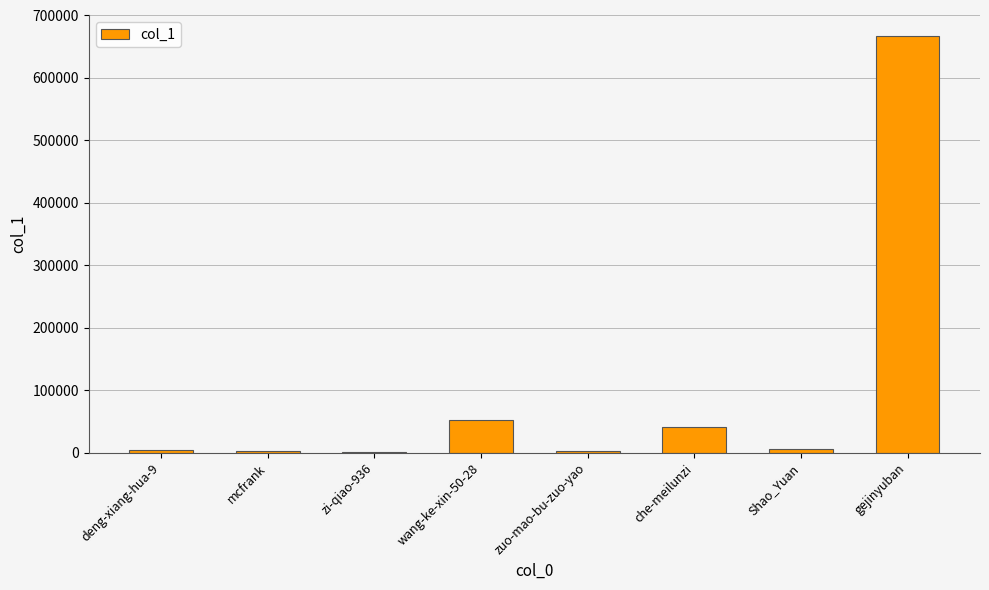

Are the bars horizontal?

No